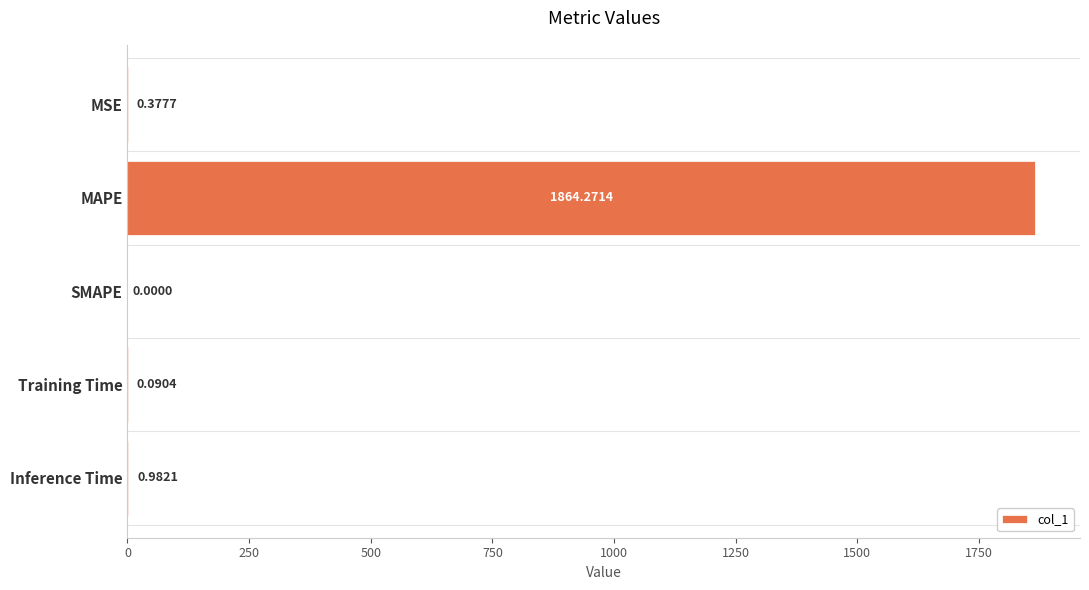

Which category has the highest value across all series?

MAPE